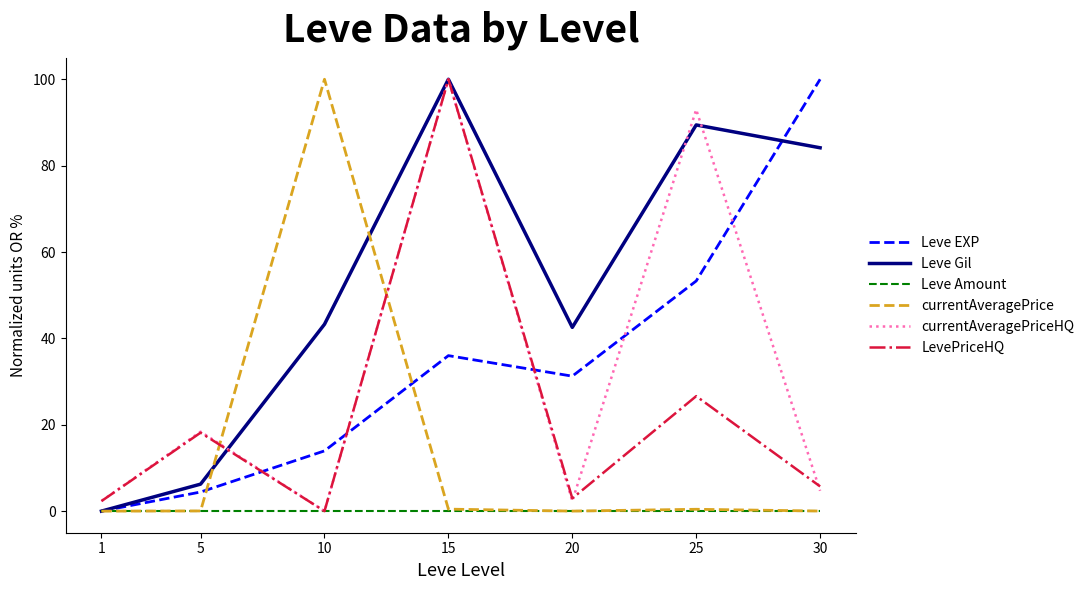

In Leve Gil, how many points are lower than both neighbors (excluding endpoints)?

1